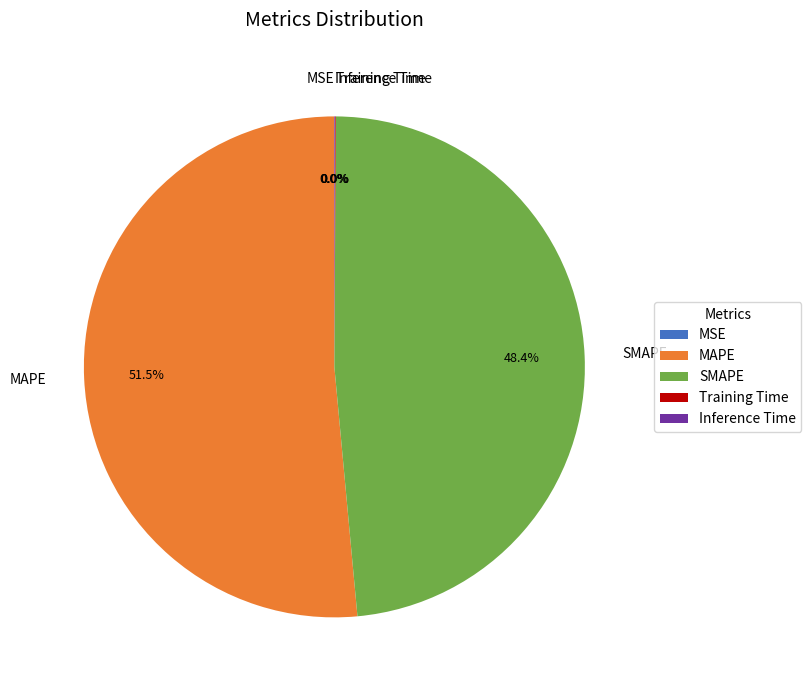

Which slice represents more than half of the pie?

MAPE